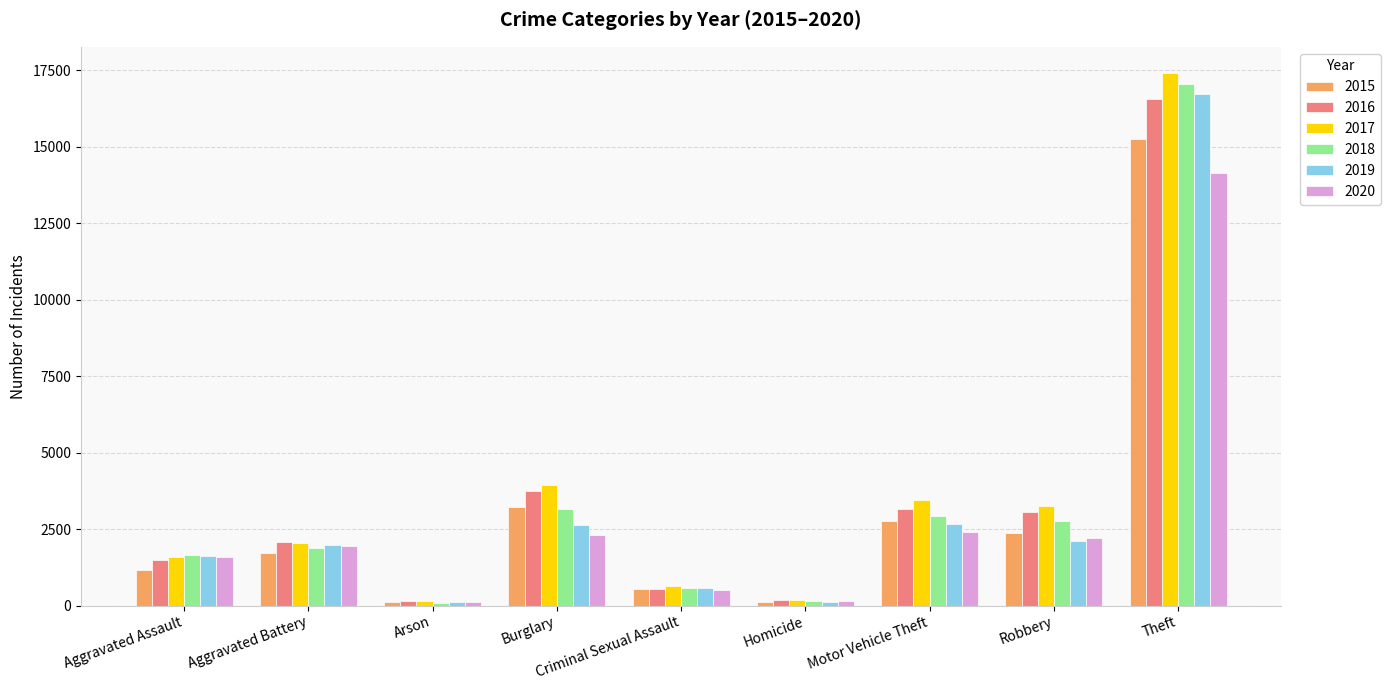

At how many categories does at least one series exceed 12248?

1